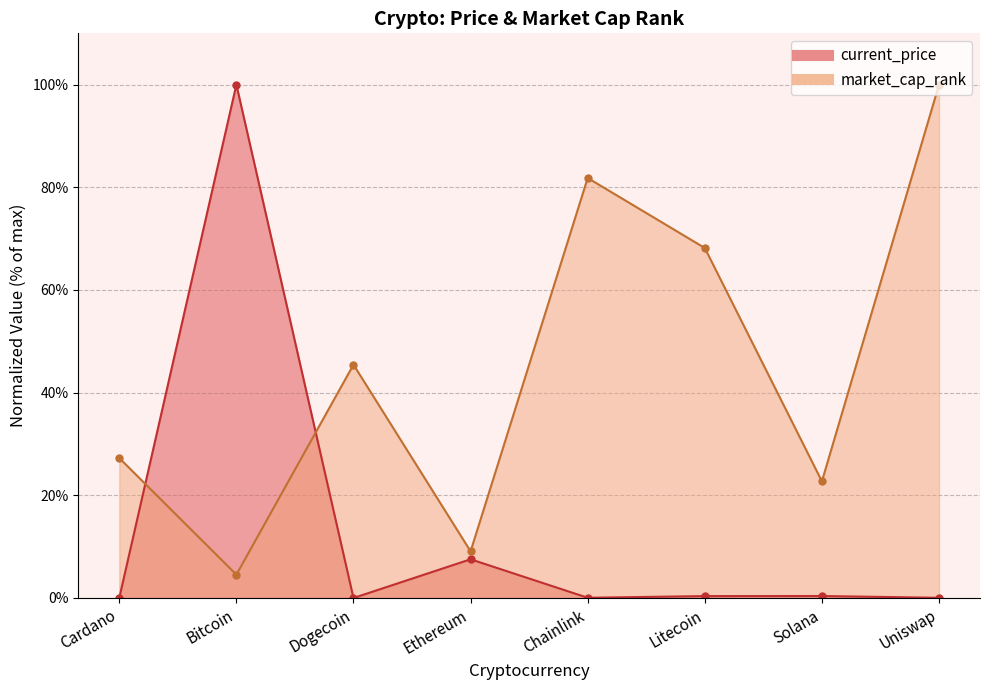

How many times do market_cap_rank and current_price cross each other?

2